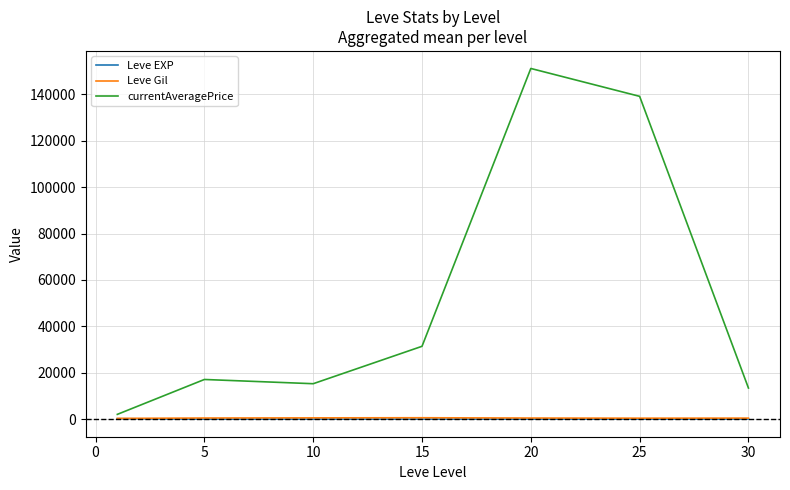

In Leve EXP, how many points are higher than both neighbors (excluding endpoints)?

1